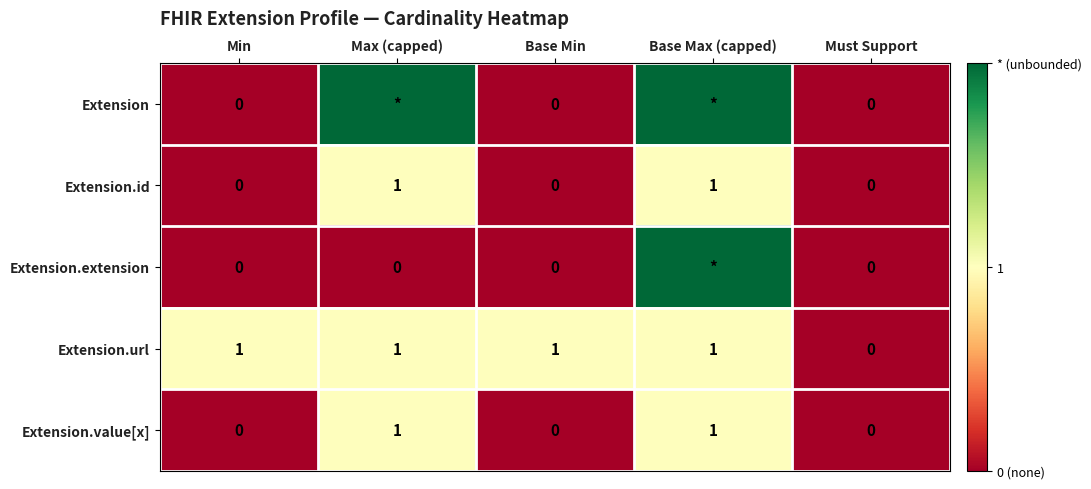

What is the sum of all Extension.url values?

4